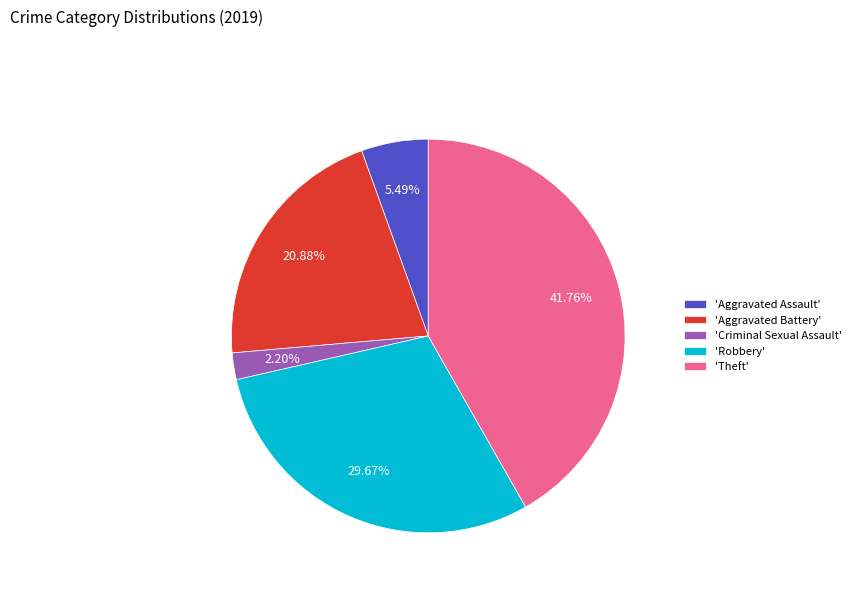

How many slices are in this pie chart?

5